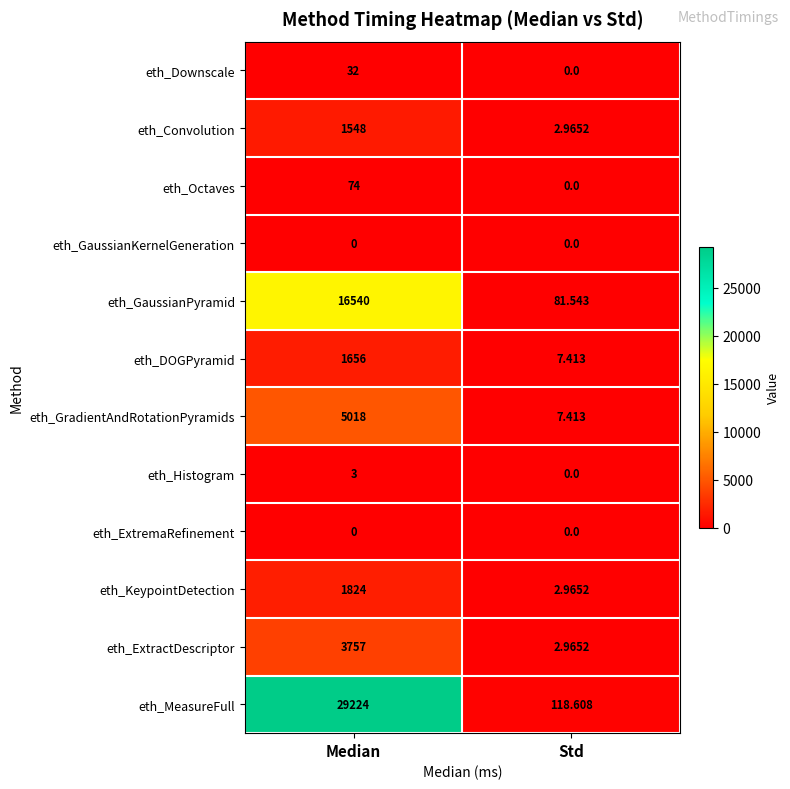

List the labels in order of eth_GaussianPyramid value, smallest first.

Std, Median